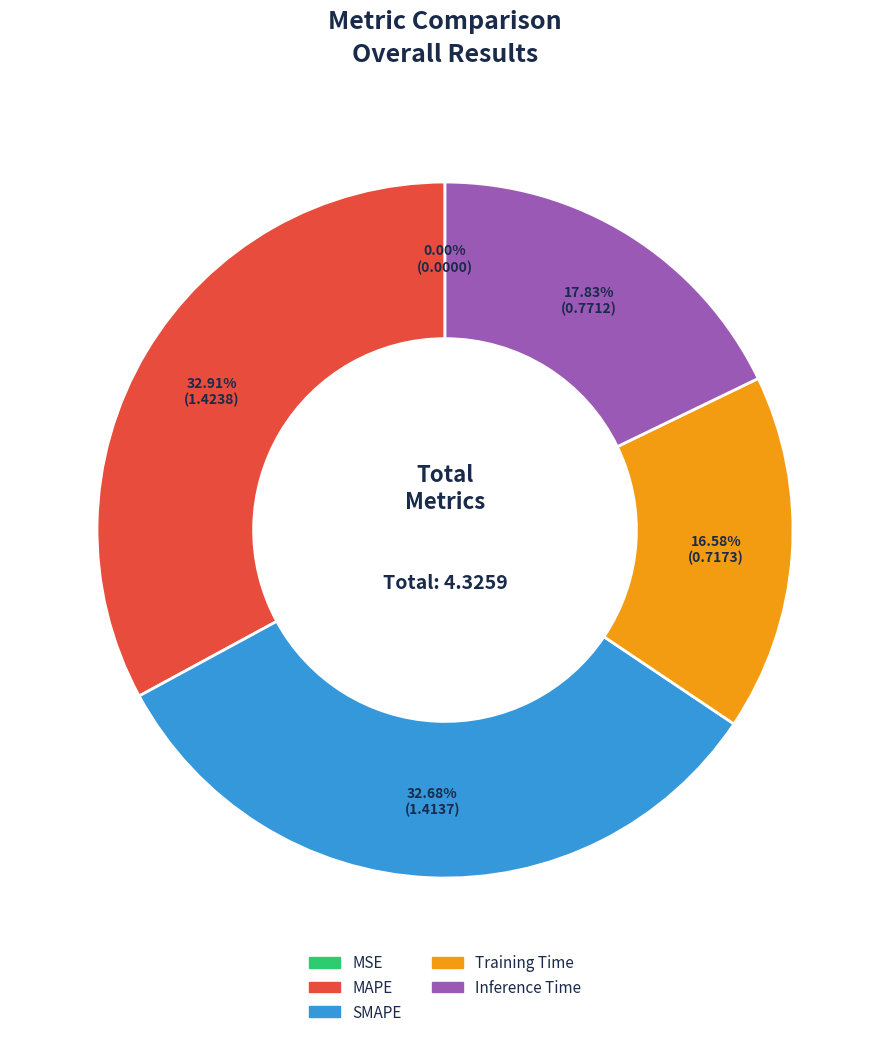

Does Training Time account for over 50% of the chart?

No